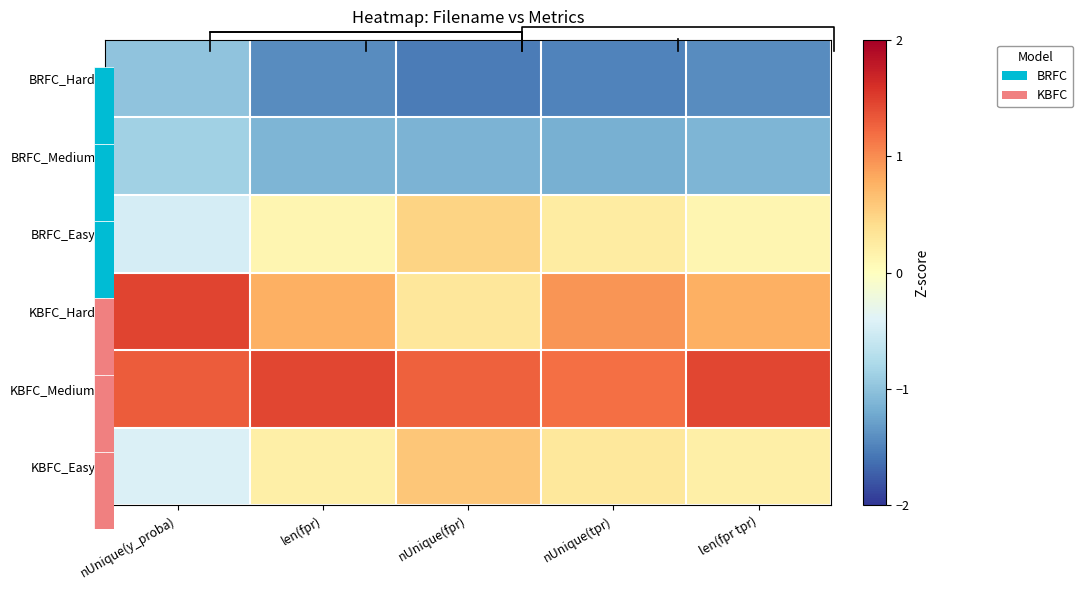

The value of BRFC_Easy at nUnique(fpr) is 0.5. True or false?

True